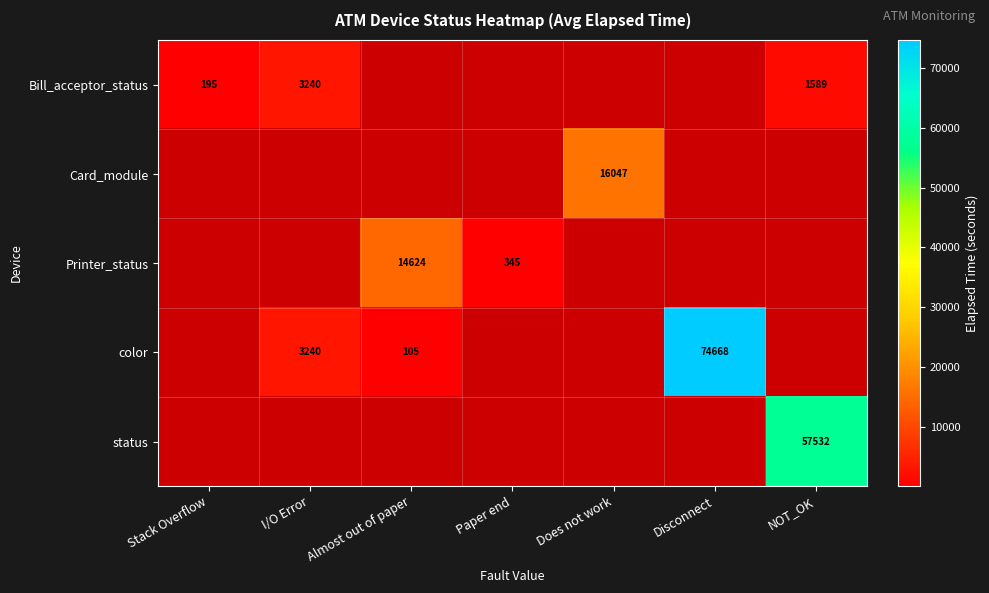

Between NOT_OK and Disconnect, which is larger?

Disconnect